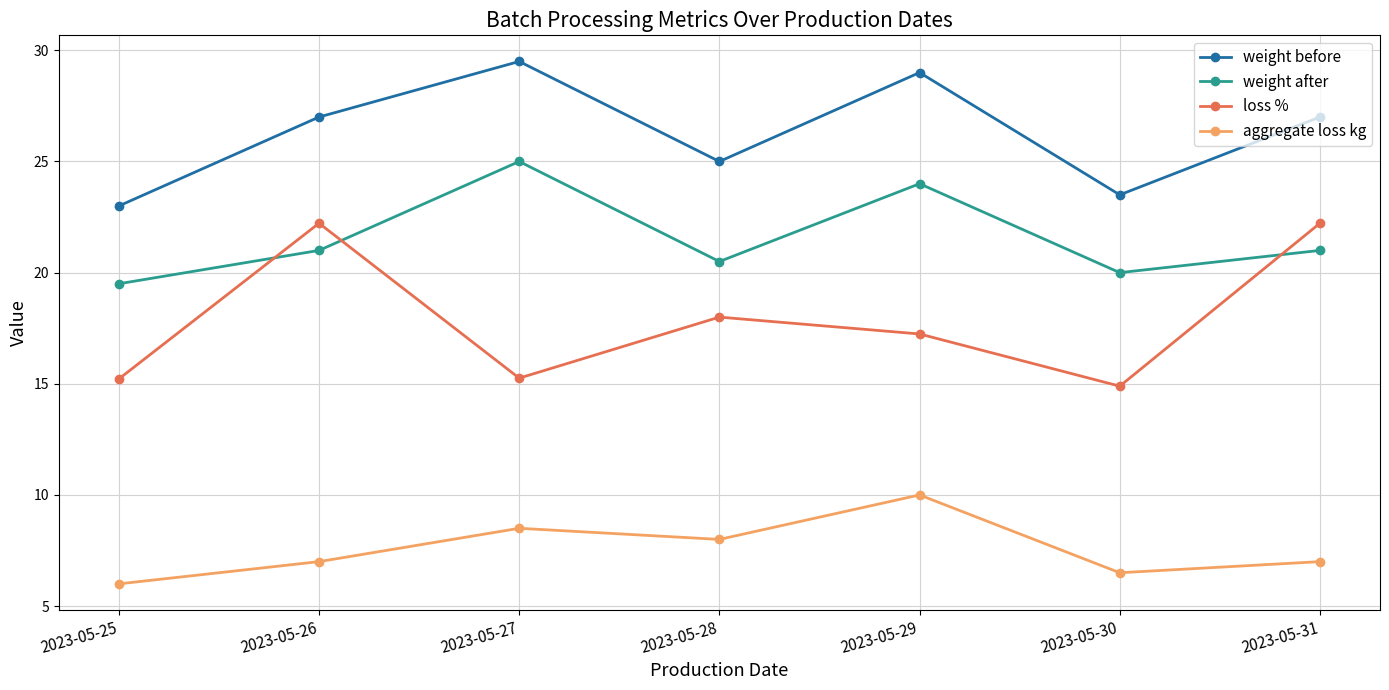

At how many categories does at least one series exceed 22?

7